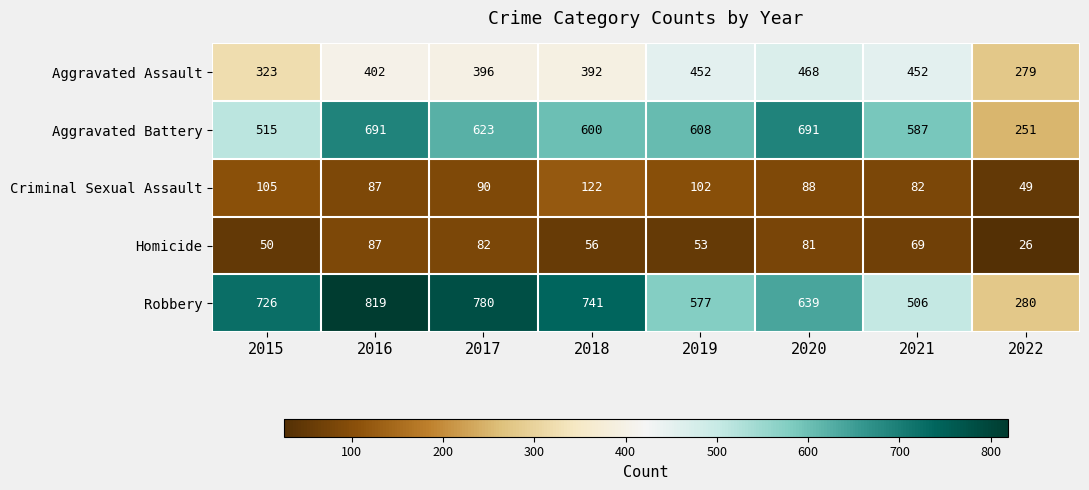

What is the difference between the highest and lowest values at 2018?

685